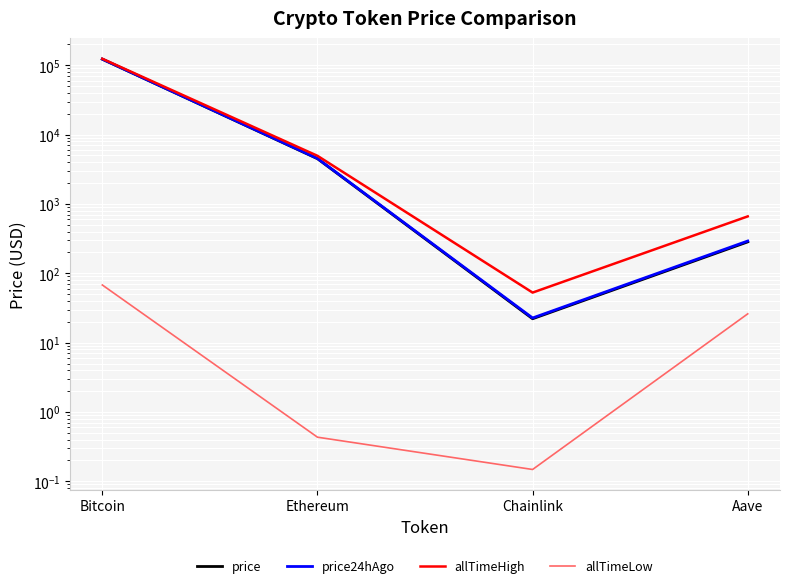

What is the minimum value for allTimeHigh?

52.7